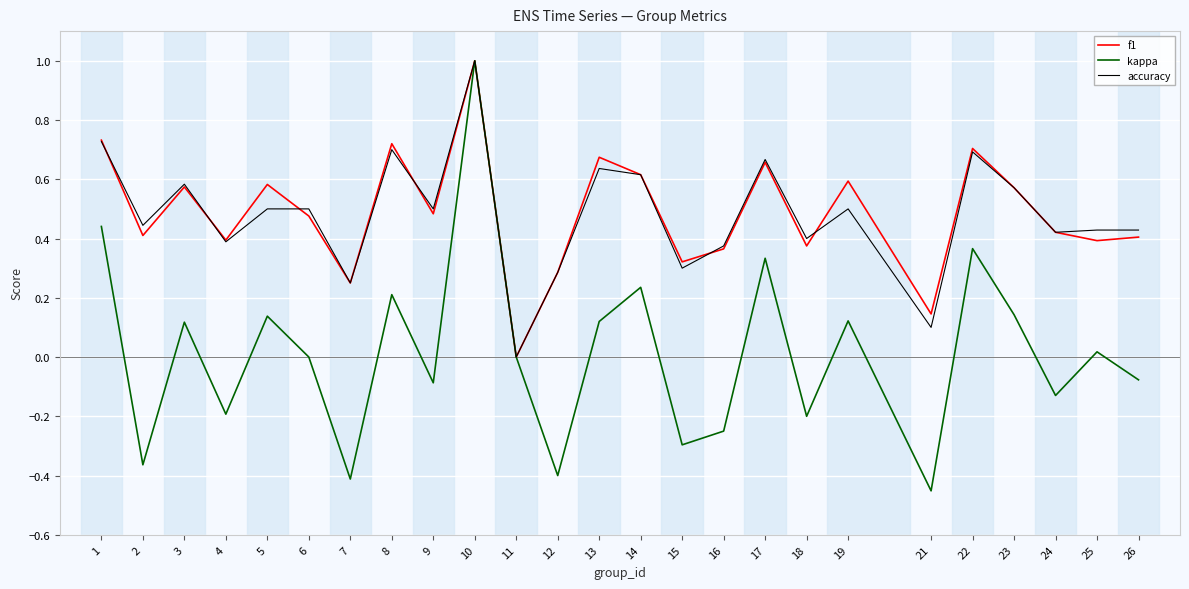

At which category is the sum across all series the highest?

10